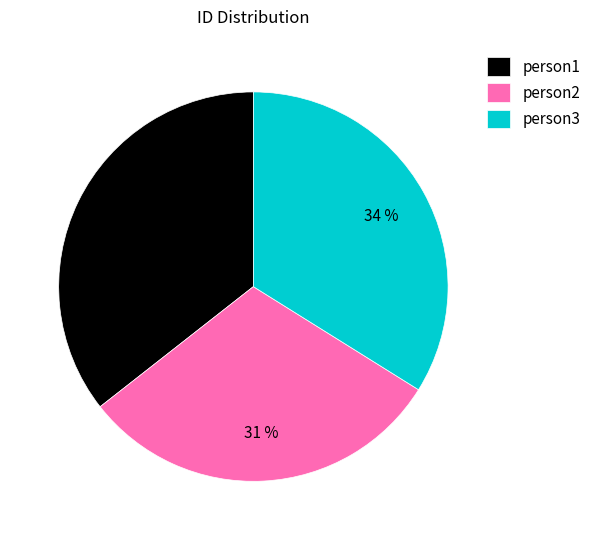

Approximately how many times larger is the value at person2 compared to person1?

0.9